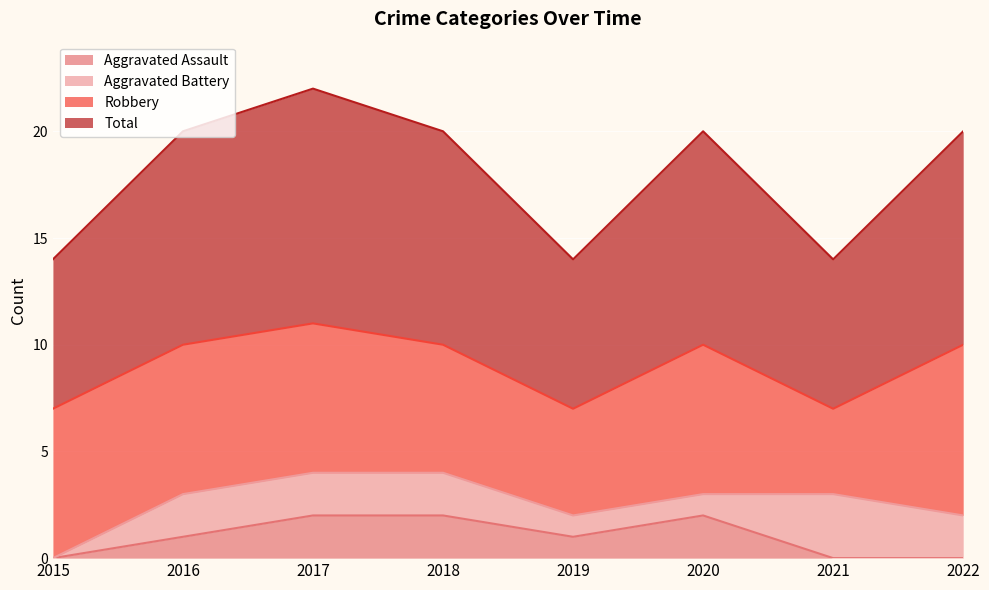

How many data points does each series have?

8